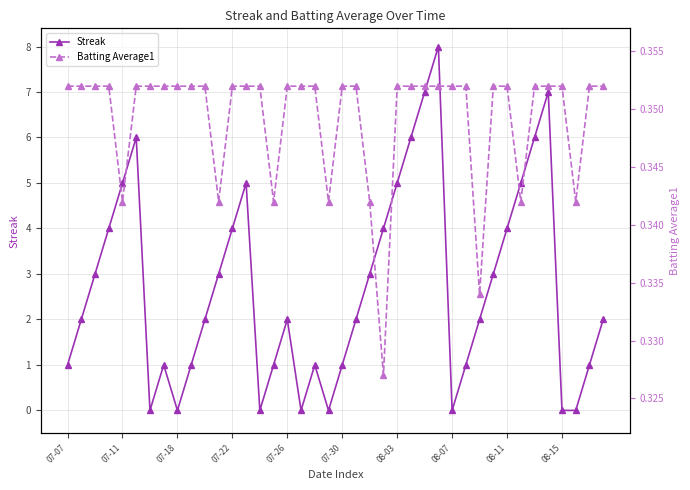

Rank the series at 25 from lowest to highest value.

Batting Average1, Streak